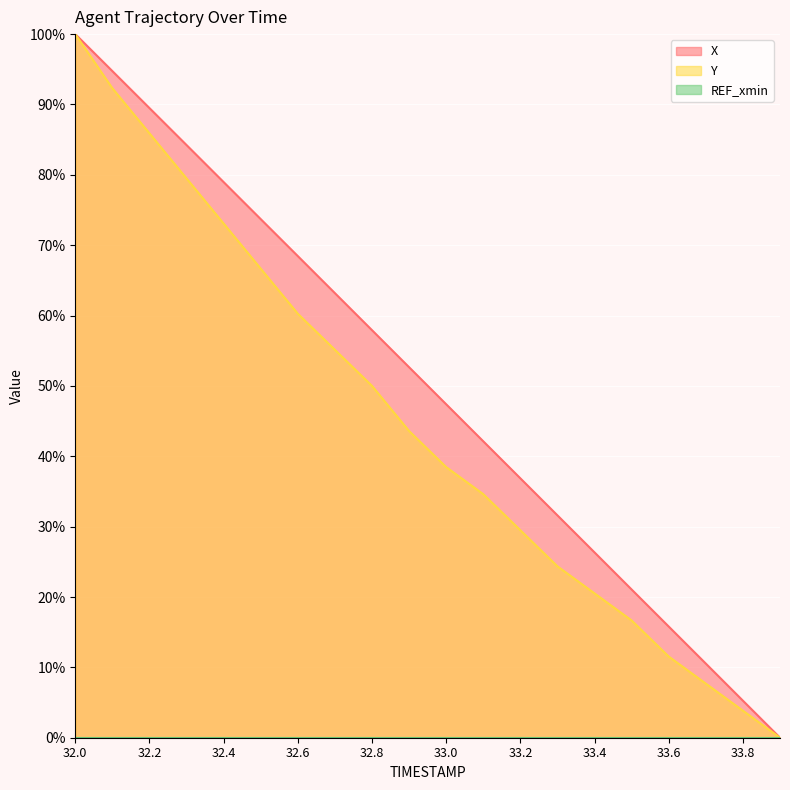

Rank the series by their average value, from lowest to highest.

Y, X